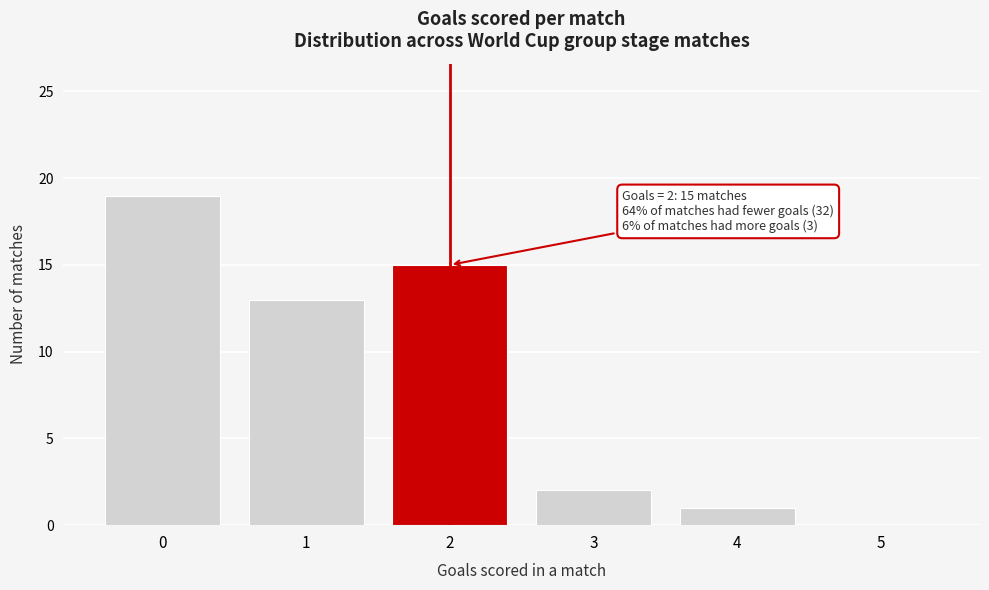

Reading left to right, what are all the values shown in this chart?

0=19	1=13	2=15	3=2	4=1	5=0